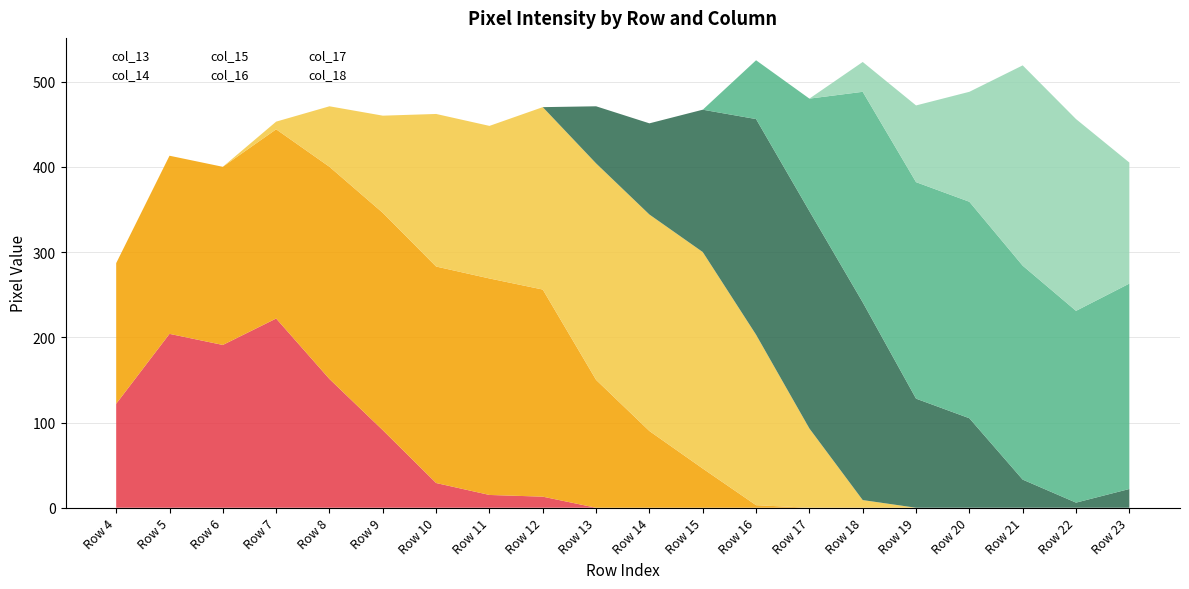

At which category does col_16 reach its first local valley?

Row 22